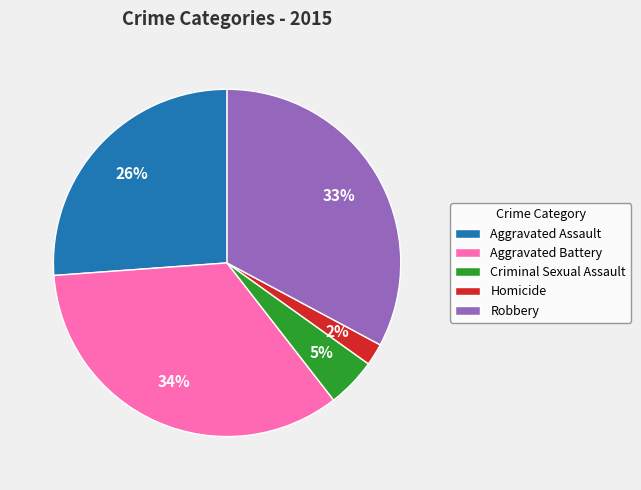

How many slices are in this pie chart?

5